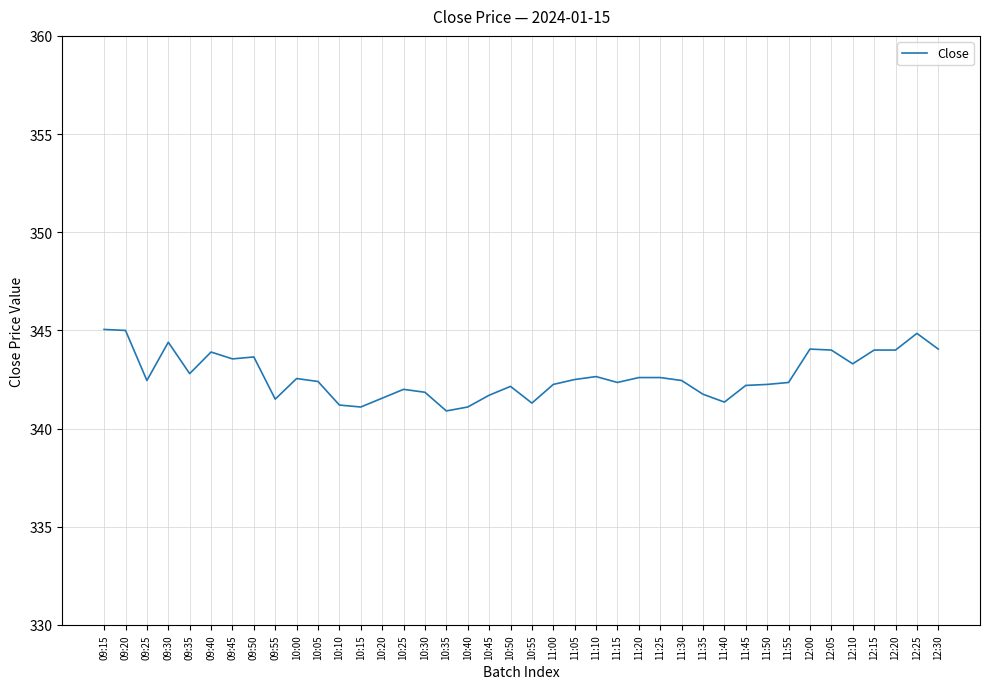

Does the chart have visible grid lines?

Yes